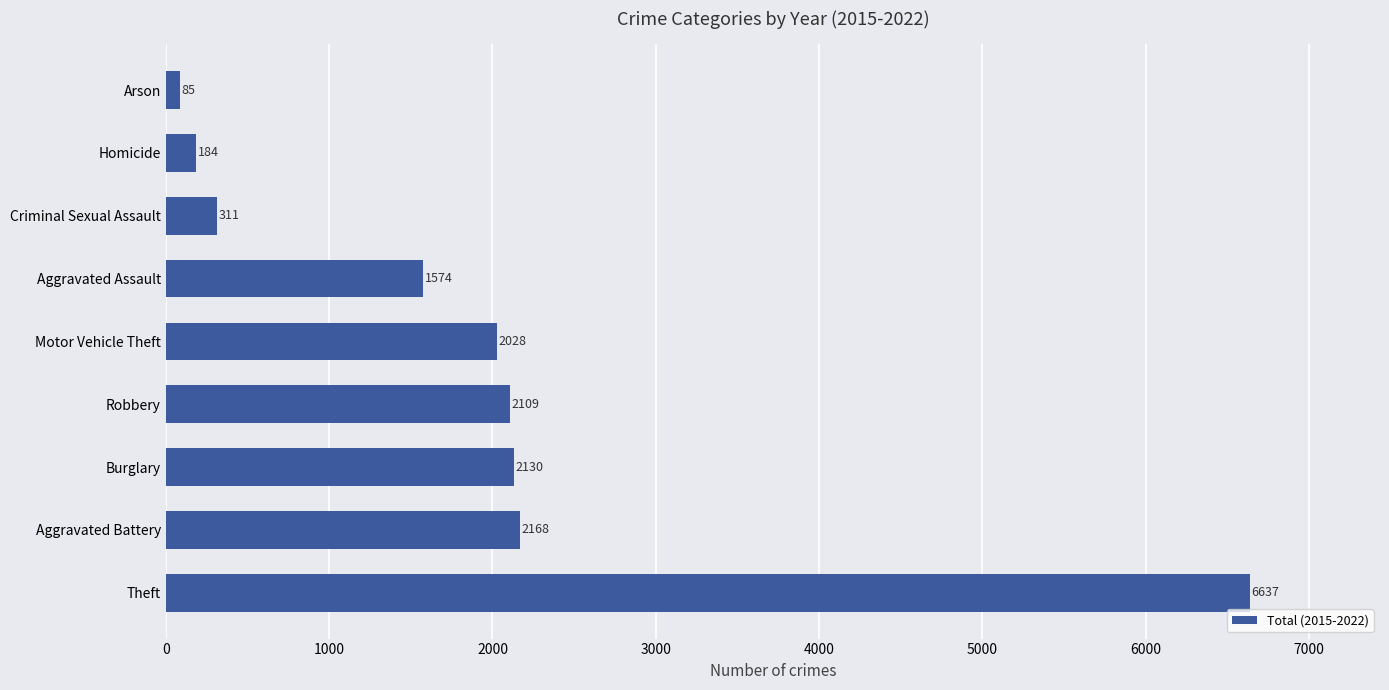

Between Aggravated Assault and Arson, which is larger?

Aggravated Assault